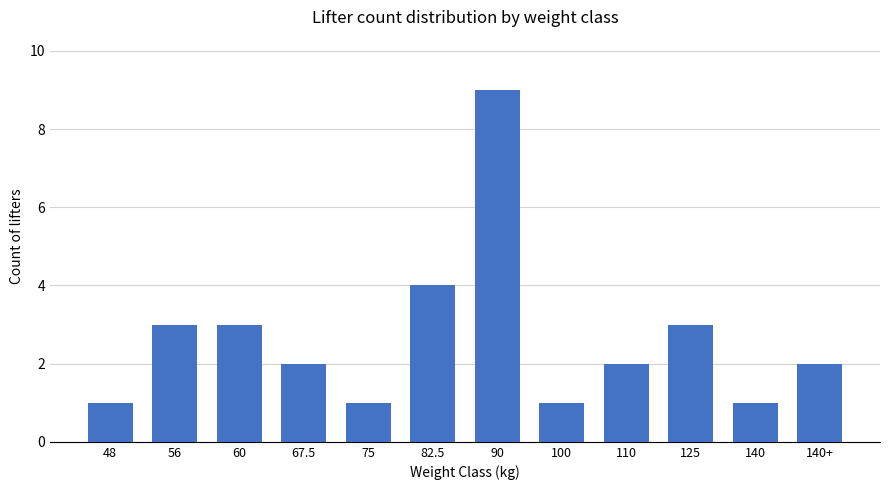

Is it true that the value at 140 is 0?

False